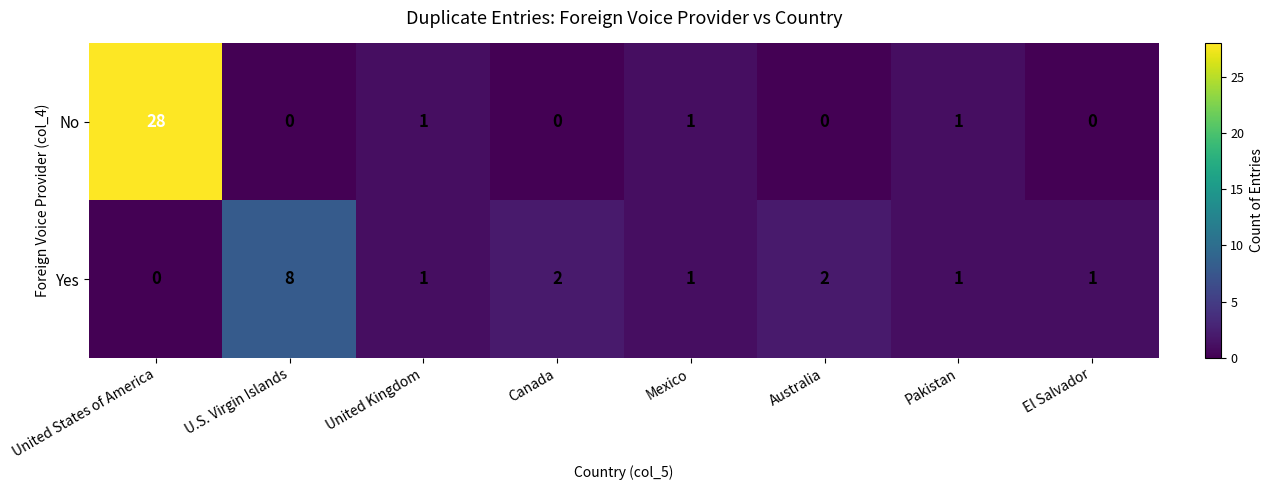

At which category is the sum across all series the highest?

United States of America